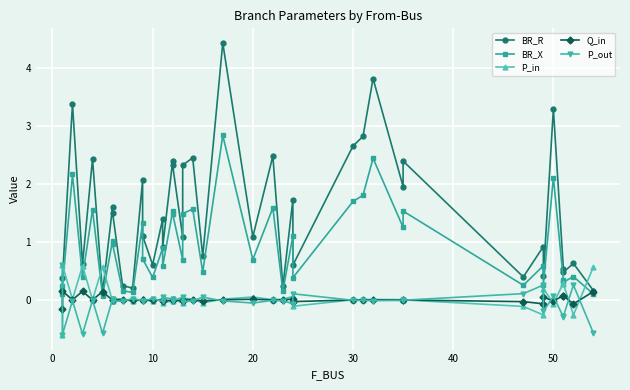

How many data points does each series have?

40